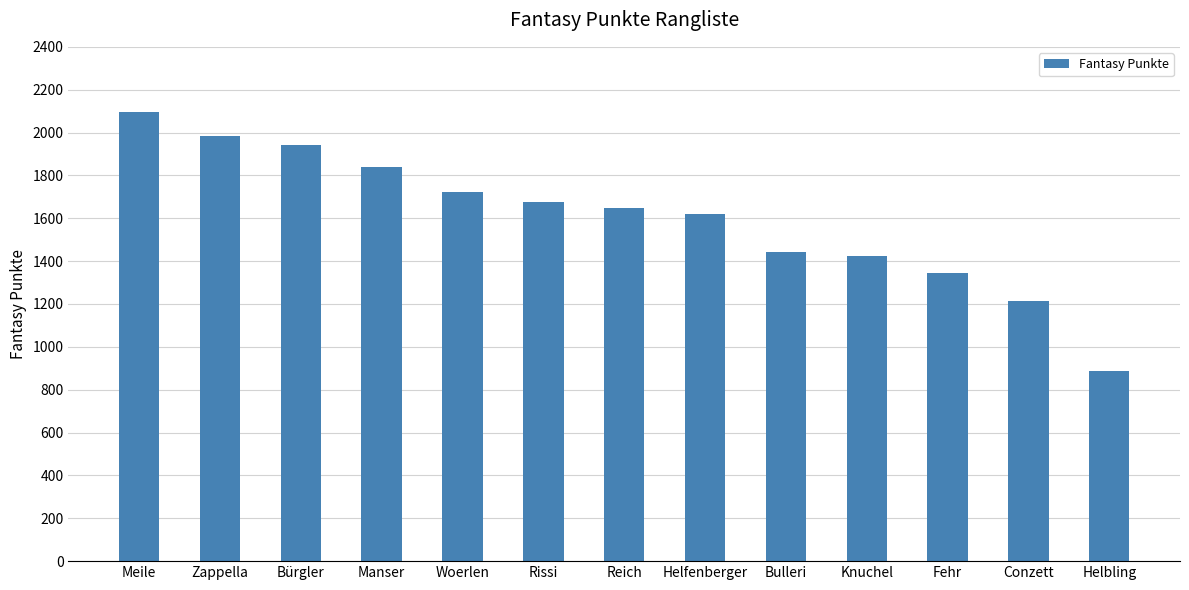

Approximately how many times larger is the value at Zappella compared to Knuchel?

1.4